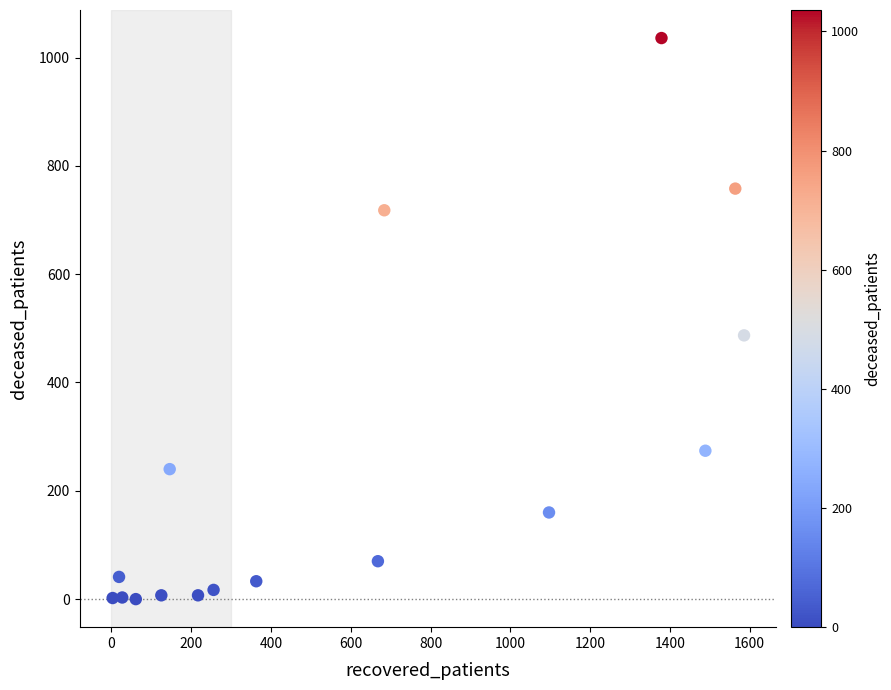

What Y value in the scatter plot is closest to 518?

487